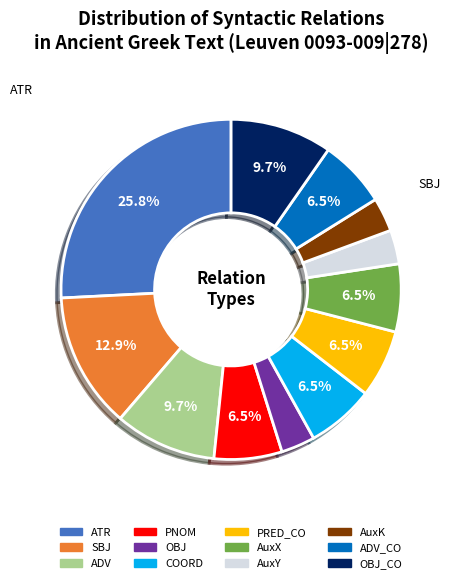

To the nearest percent, what is the difference between the largest and smallest slice percentages?

23%